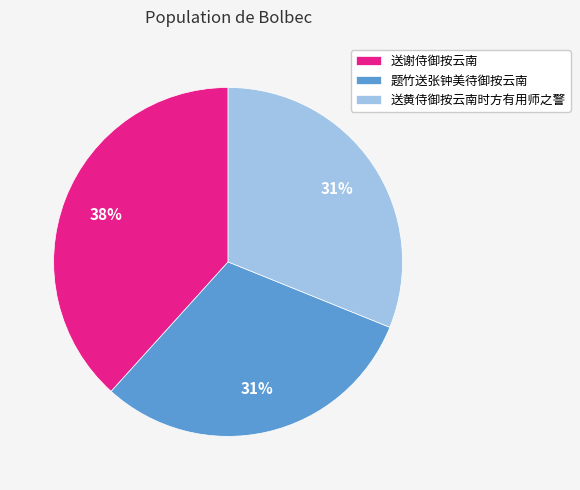

What is the ratio of the value at 题竹送张钟美待御按云南 to the value at 送黄侍御按云南时方有用师之警?

1.0